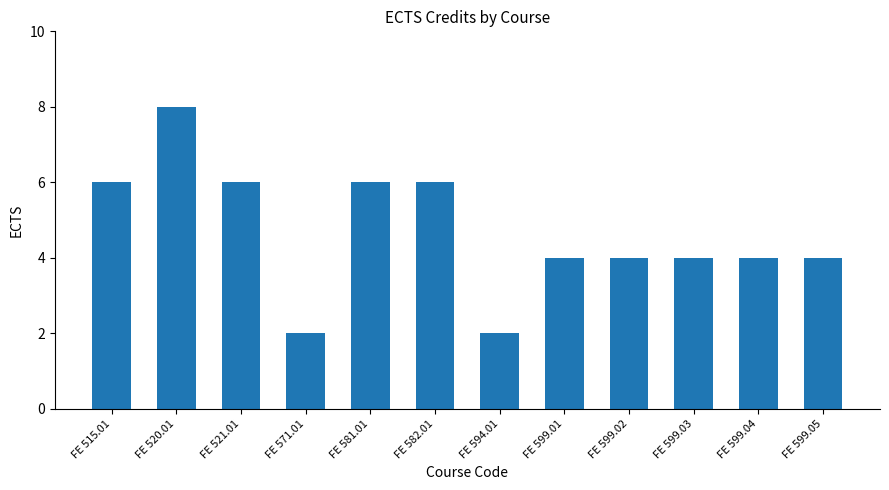

What is the greatest value displayed?

8